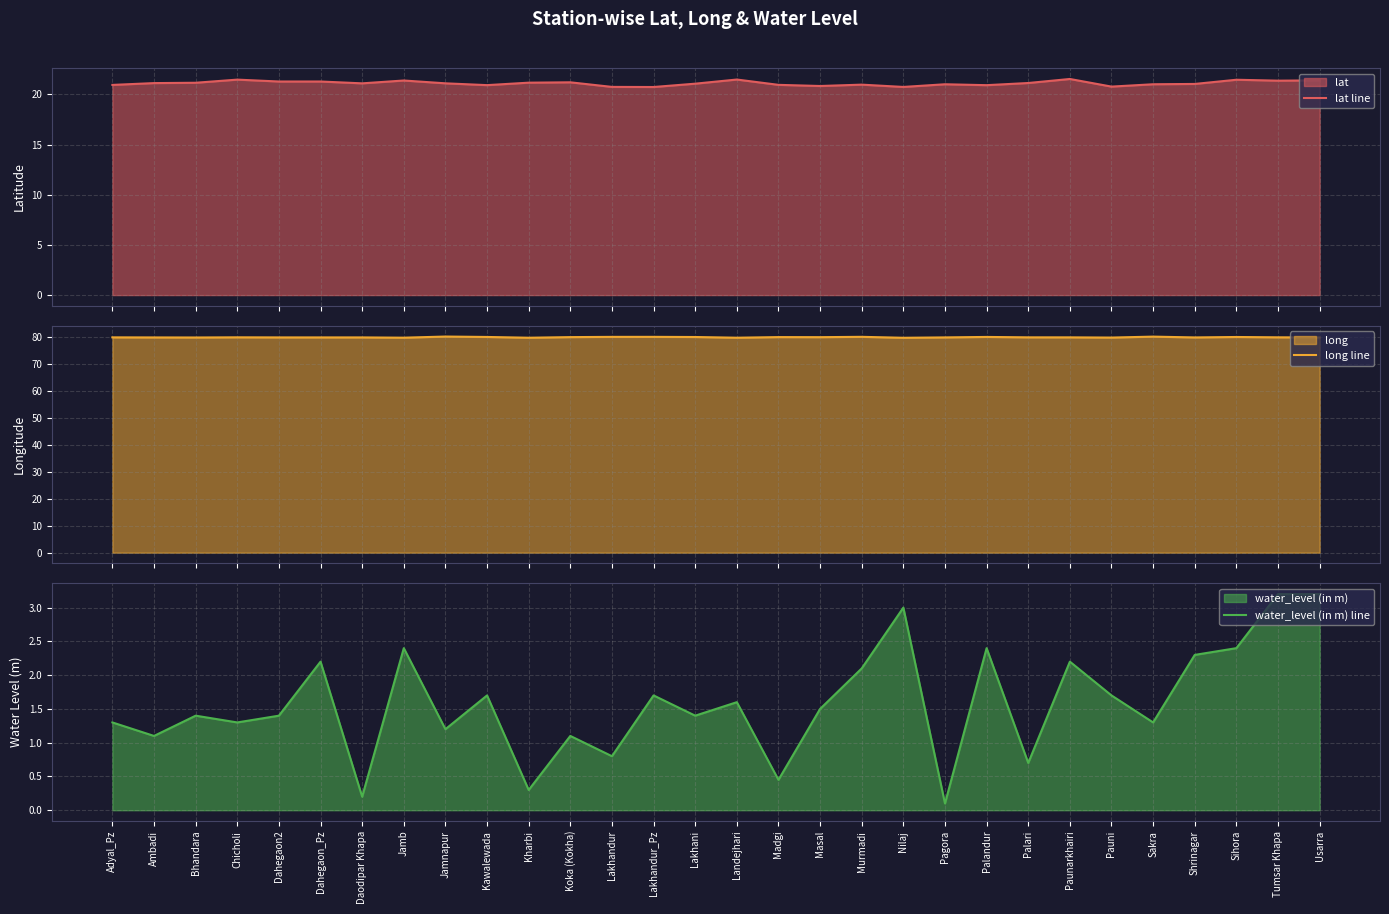

True or false: long line and water_level (in m) line cross at least once.

False